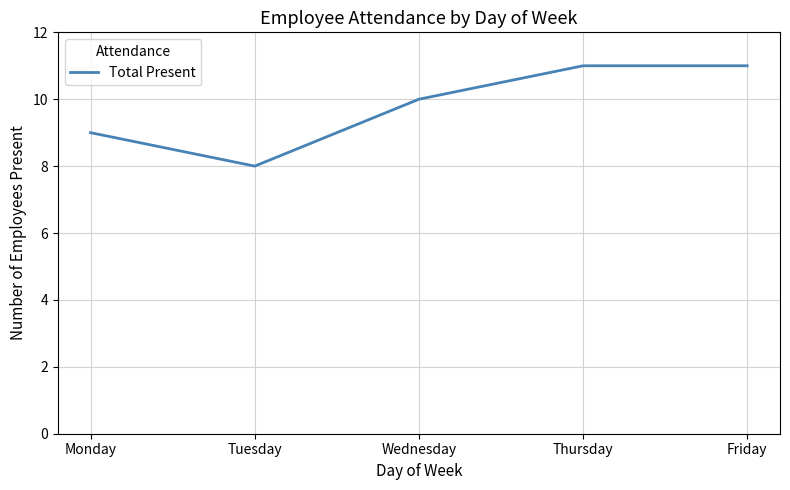

Reading left to right, what are all the values shown in this chart?

9	8	10	11	11